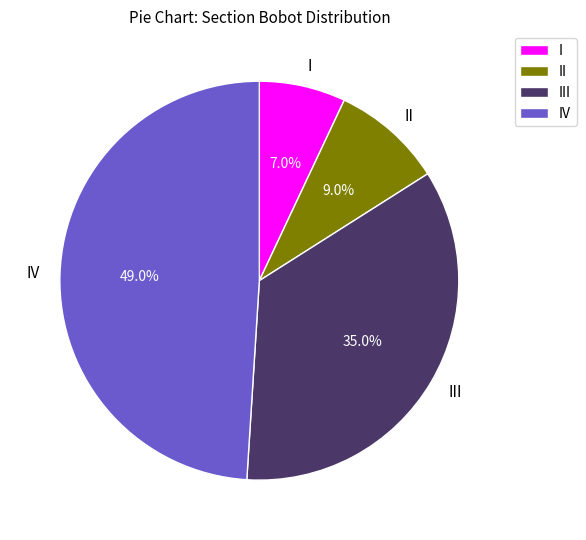

Which slice is the smallest?

I